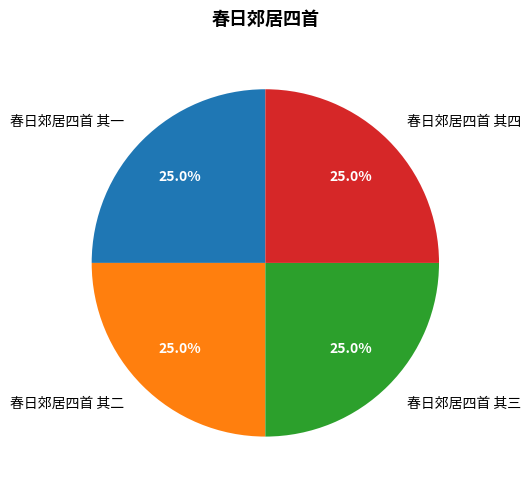

Is it true that 春日郊居四首 其四 is 25% of the pie?

True